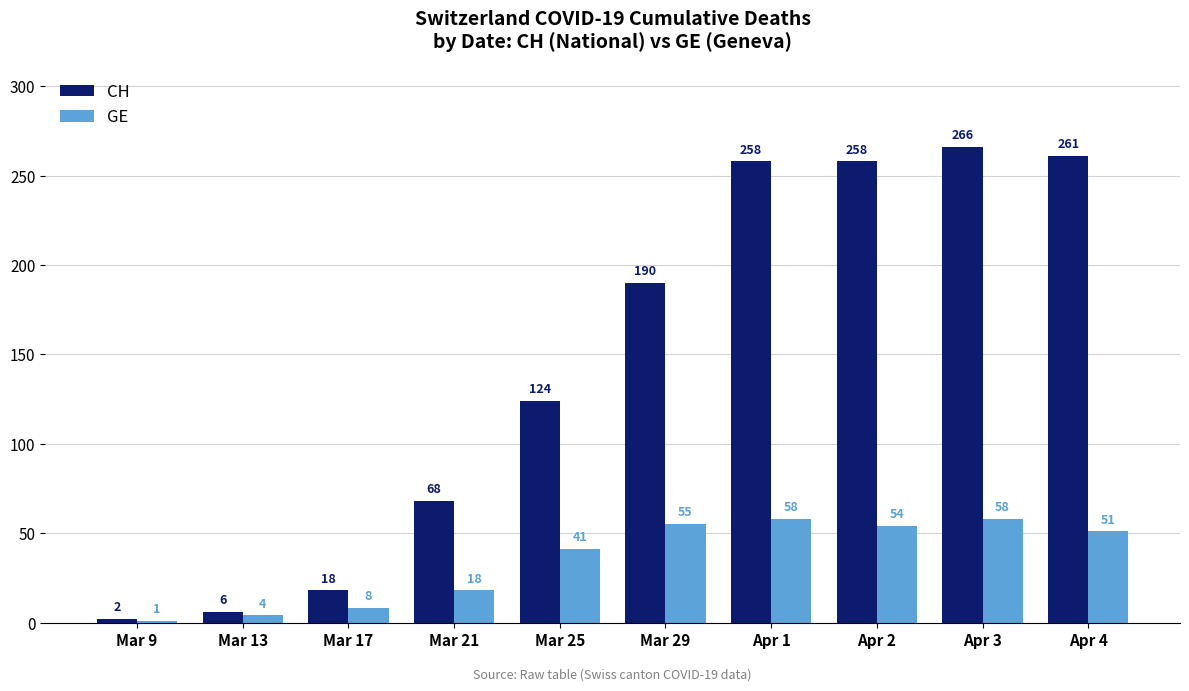

How many bars are there in each group?

2